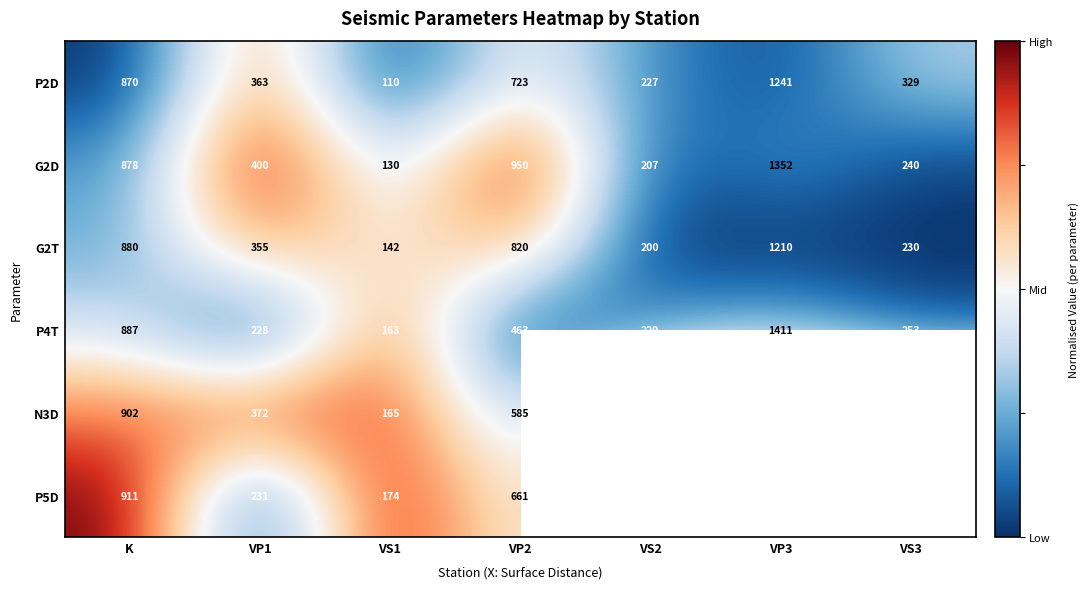

What is the highest value of the P2D series?

1241